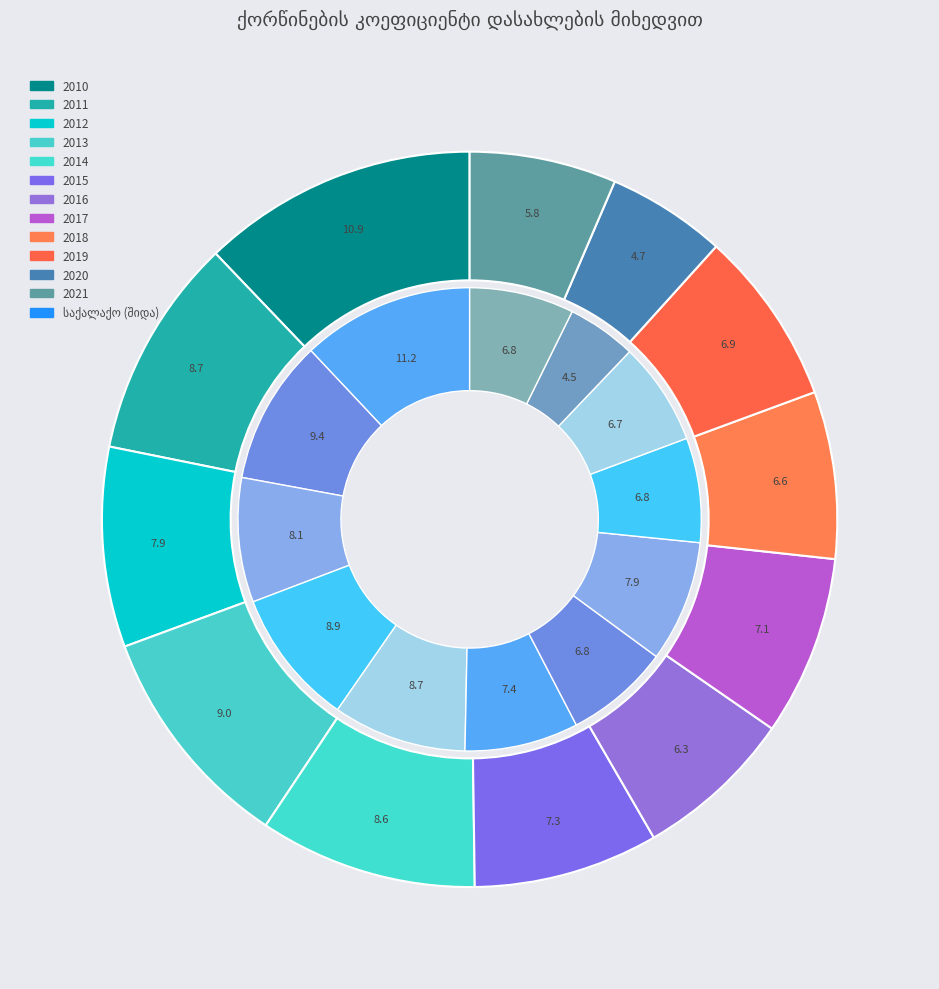

True or false: 2016 accounts for 7% of the total.

True